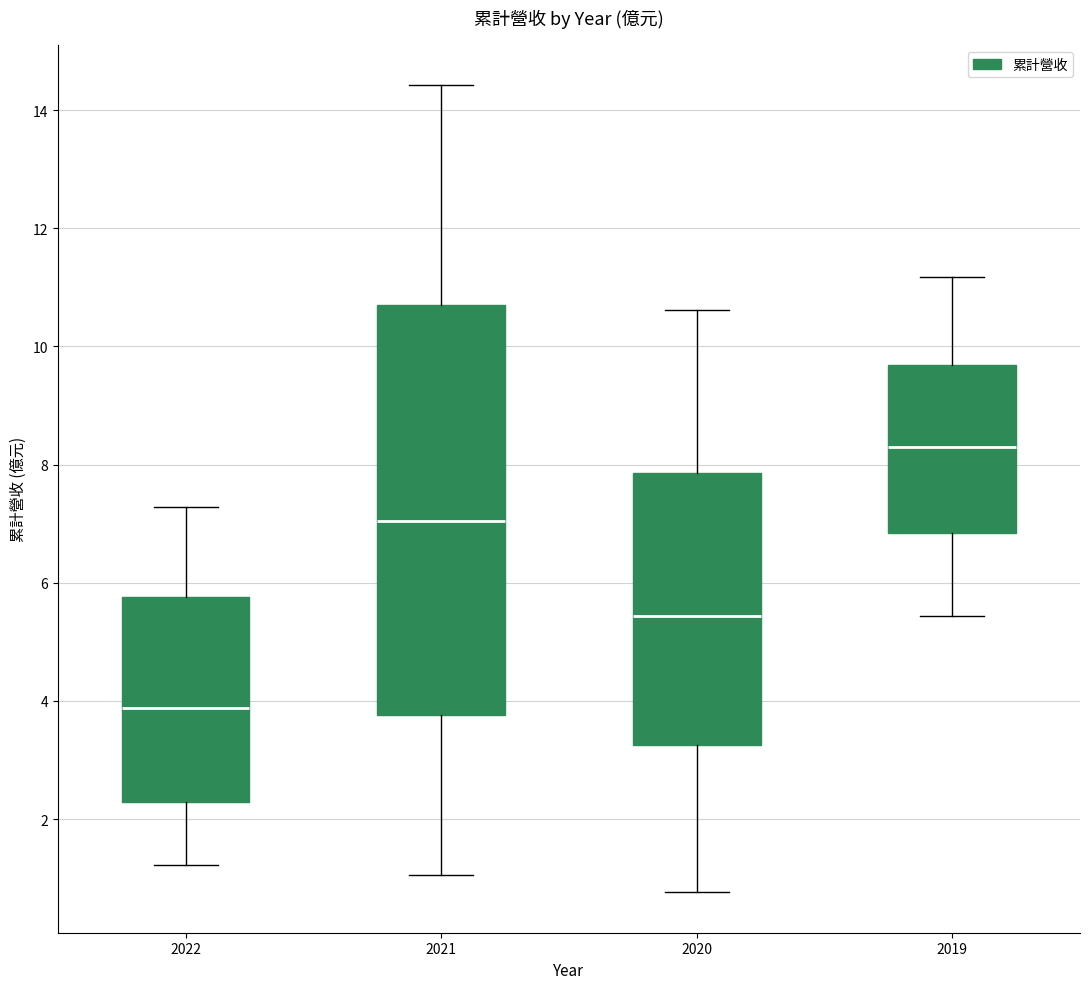

Which box has the lowest median line?

2022